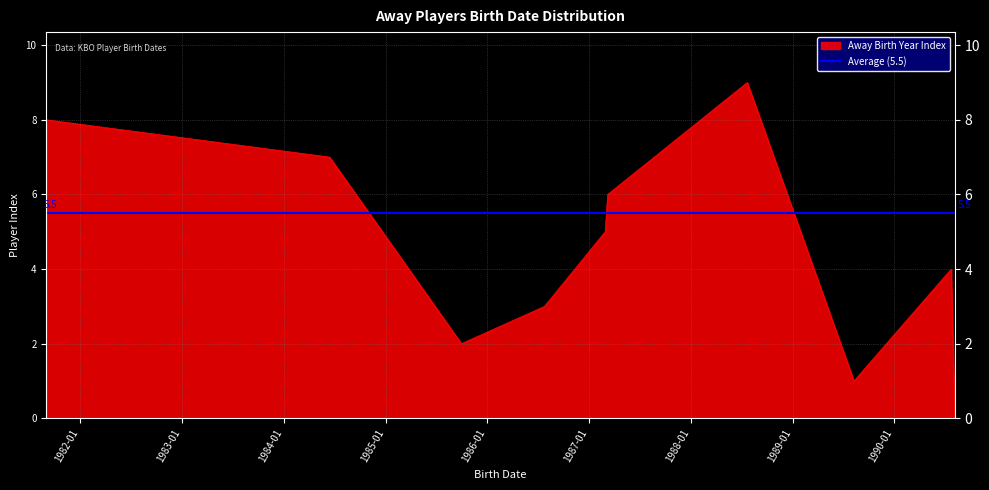

At which label does the data first exceed 5?

1981-09-01